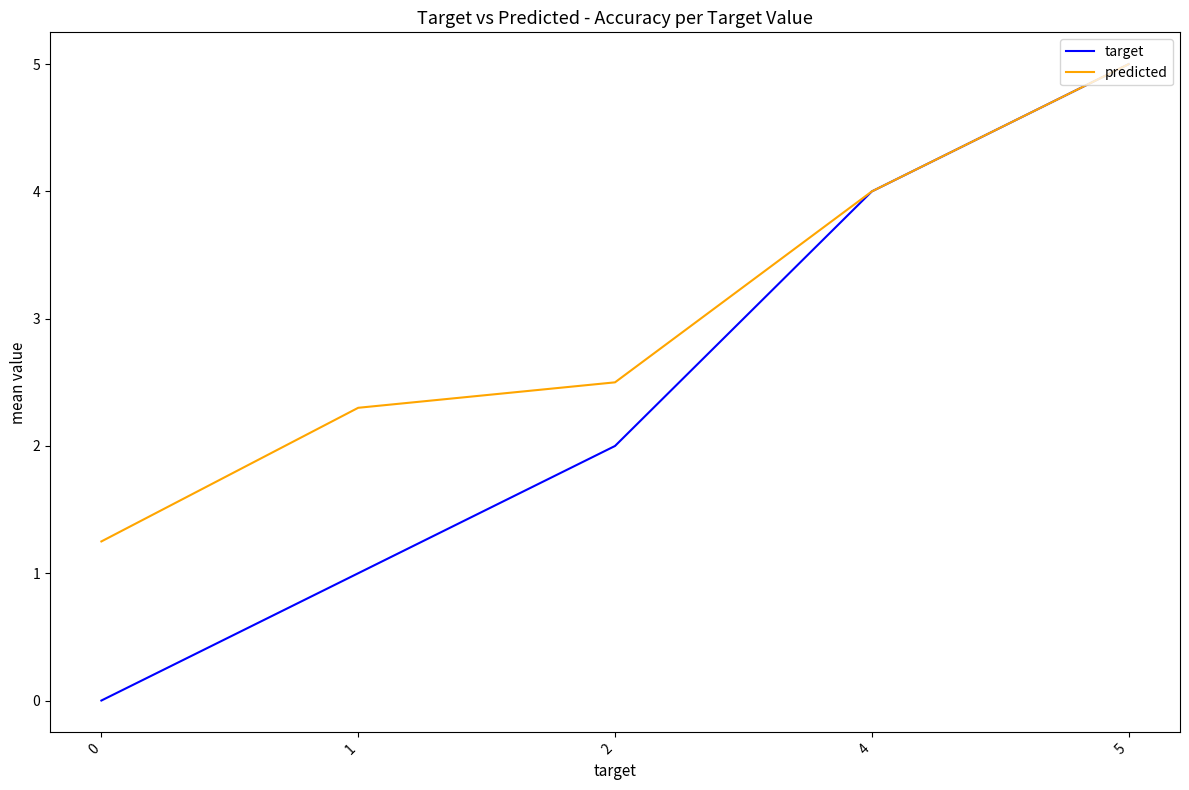

How many values in the predicted series exceed 2?

4